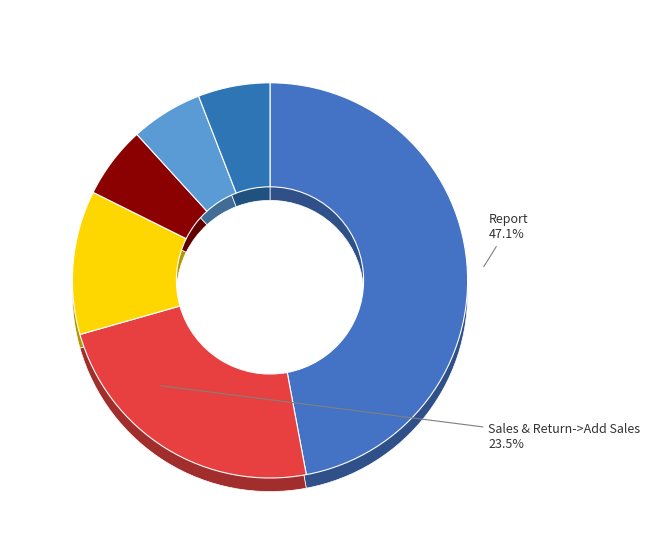

Is there a majority slice in this chart?

No